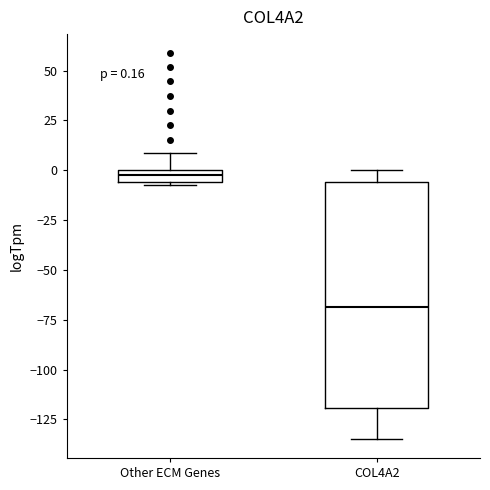

Which box's median line is the highest?

Other ECM Genes